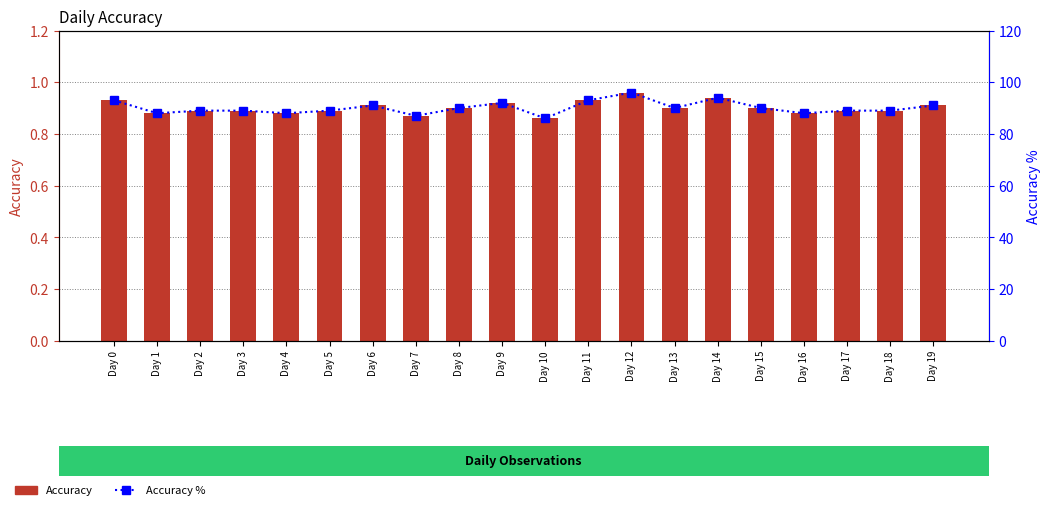

Count the Accuracy % values in the range 89 to 92.

11